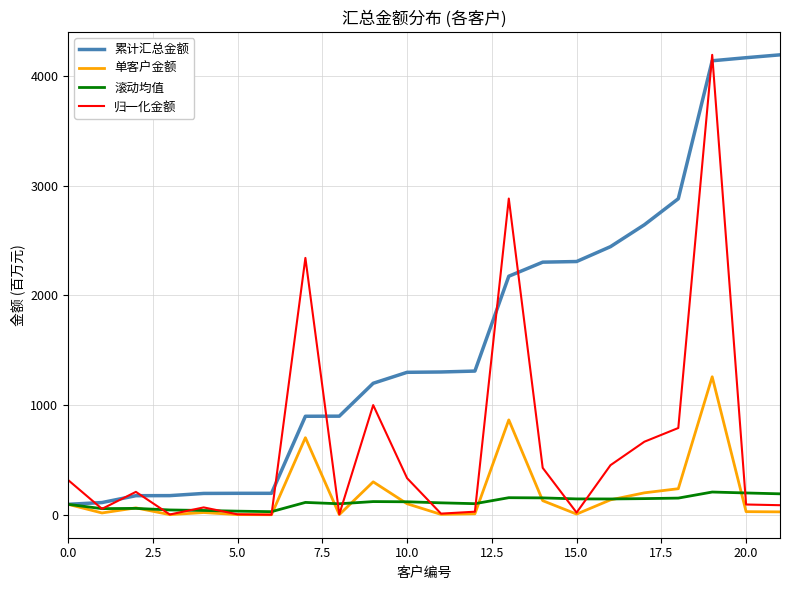

What is the maximum value shown in the chart?

4194.9